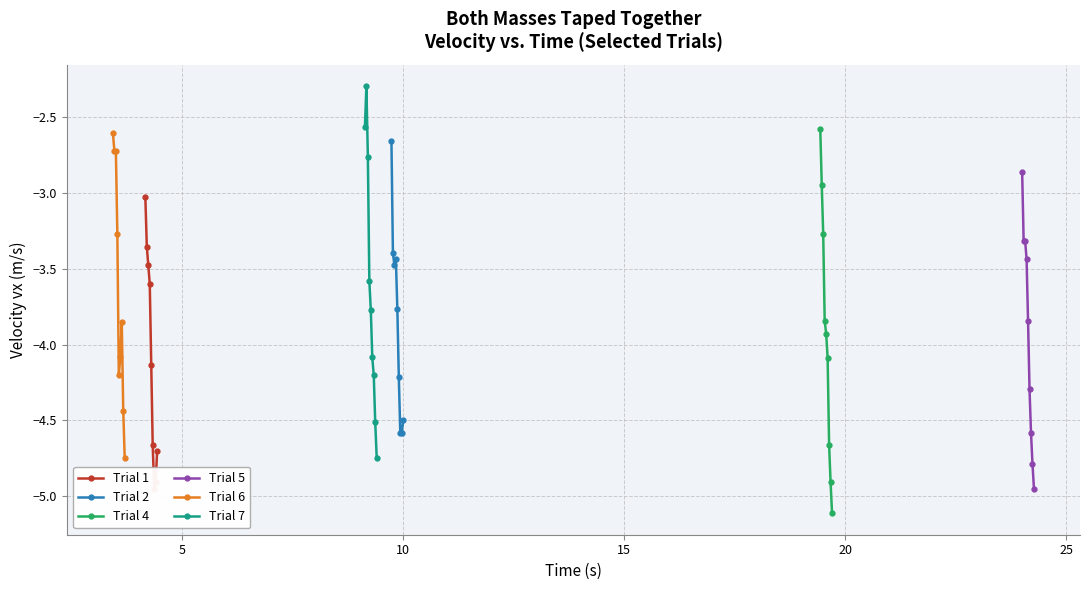

Reading left to right, what are all the values shown in this chart?

Trial 1: -3.0	-3.4	-3.5	-3.6	-4.1	-4.7	-4.9	-4.9	-4.7
Trial 2: -2.7	-3.4	-3.5	-3.4	-3.8	-4.2	-4.6	-4.6	-4.5
Trial 4: -2.6	-2.9	-3.3	-3.8	-3.9	-4.1	-4.7	-4.9	-5.1
Trial 5: -2.9	-3.3	-3.3	-3.4	-3.8	-4.3	-4.6	-4.8	-4.9
Trial 6: -2.6	-2.7	-2.7	-3.3	-4.2	-4.1	-3.9	-4.4	-4.7
Trial 7: -2.6	-2.3	-2.8	-3.6	-3.8	-4.1	-4.2	-4.5	-4.7